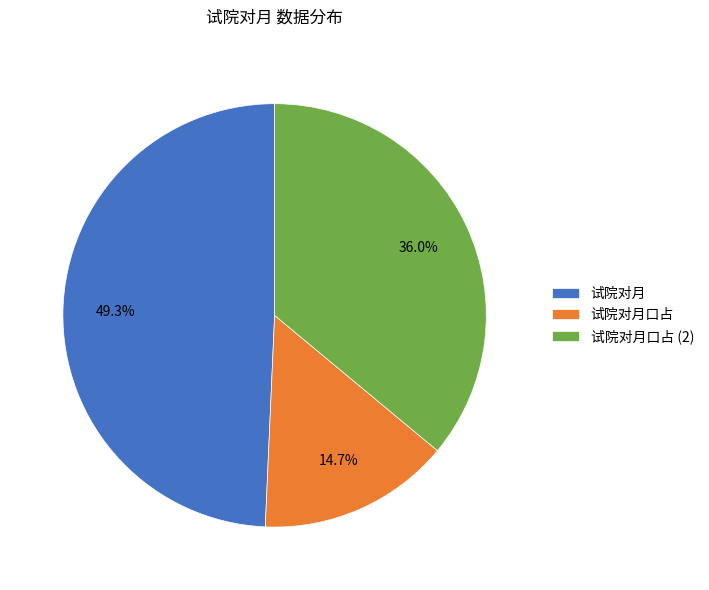

What percentage do 试院对月口占 and 试院对月 together represent?

64.0%